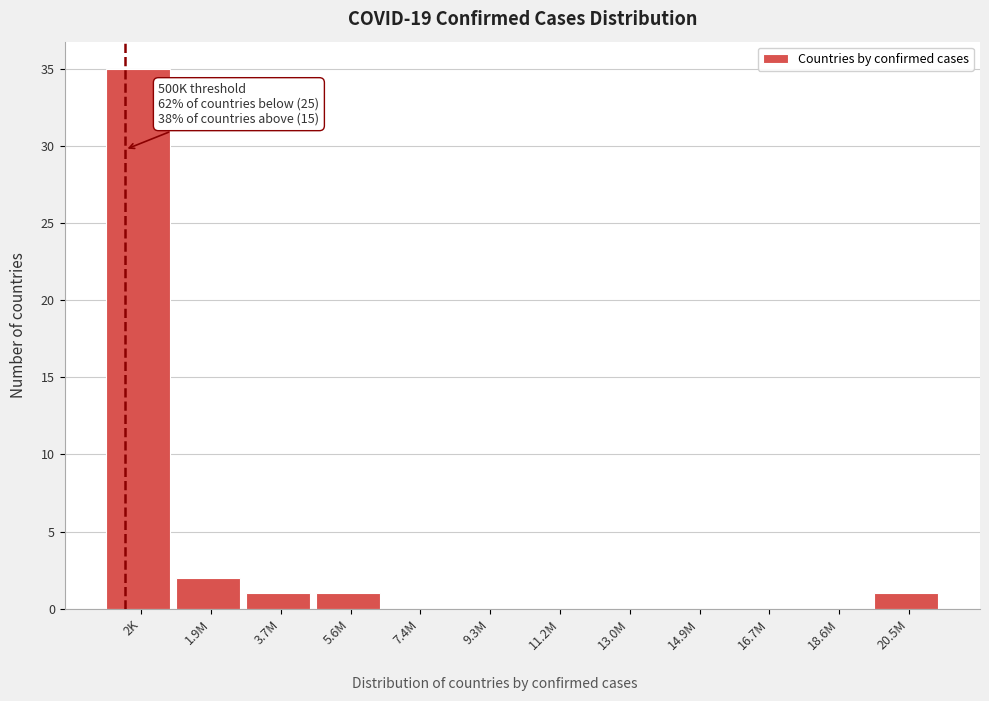

Reading right to left, extract all data points from this chart.

20.5M=1	18.6M=0	16.7M=0	14.9M=0	13.0M=0	11.2M=0	9.3M=0	7.4M=0	5.6M=1	3.7M=1	1.9M=2	2K=35